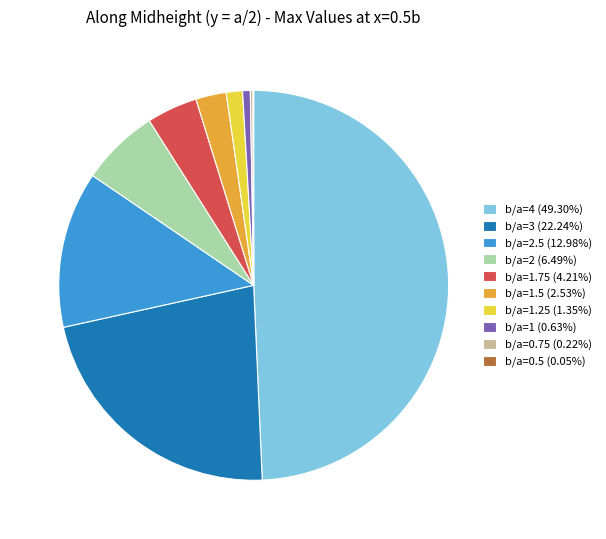

Approximately how many times larger is the value at b/a=2 (6.49%) compared to b/a=2.5 (12.98%)?

0.5